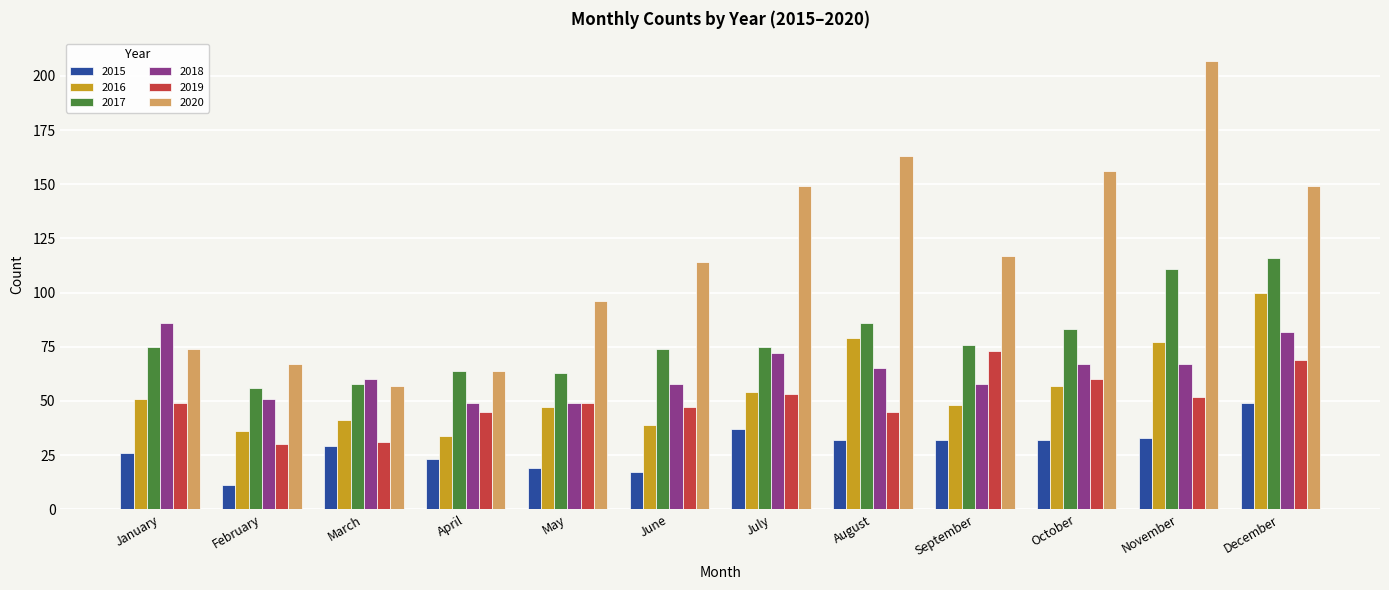

How many categories are shown in the chart?

12